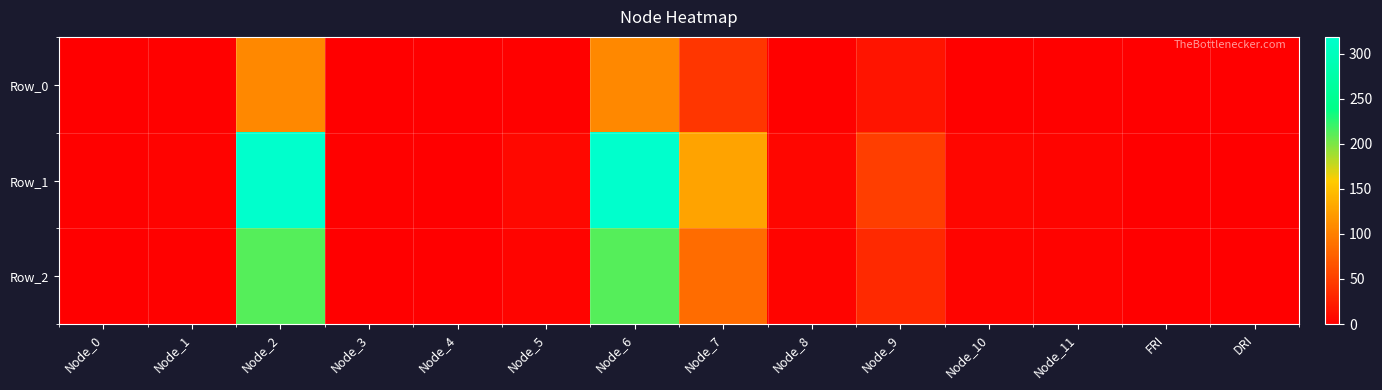

Which series changed the most between Node_4 and Node_11?

Row_1